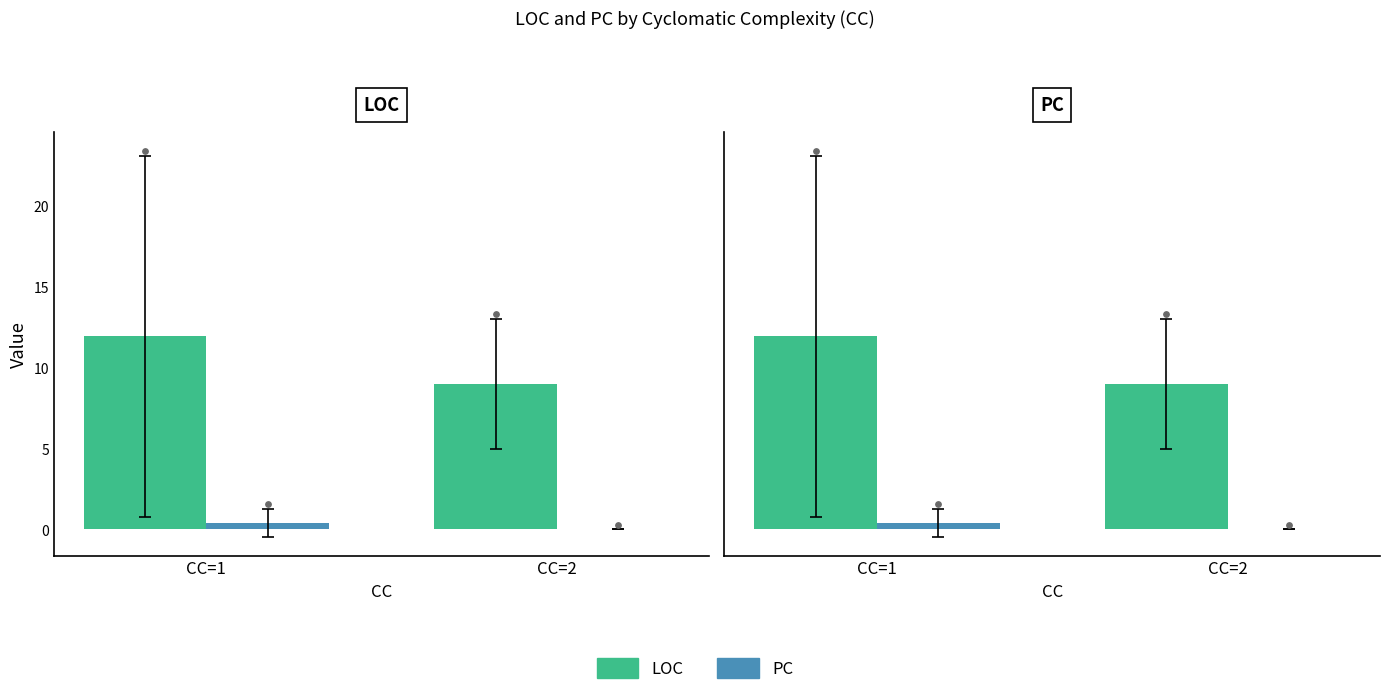

Which series has the largest Y range (max minus min)?

LOC